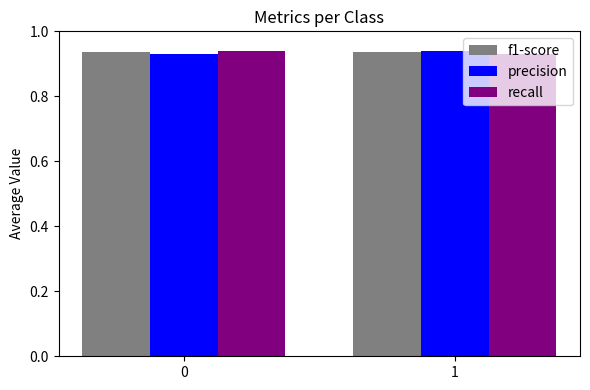

What is the sum of all precision values?

1.9